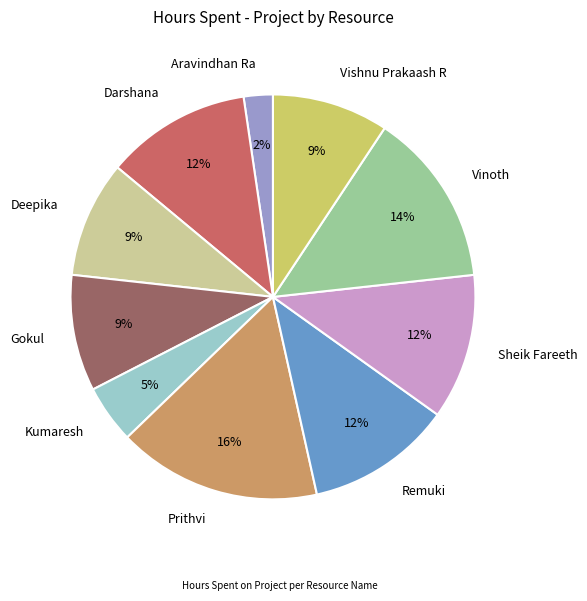

To the nearest percent, what portion does Aravindhan Ra represent?

2%